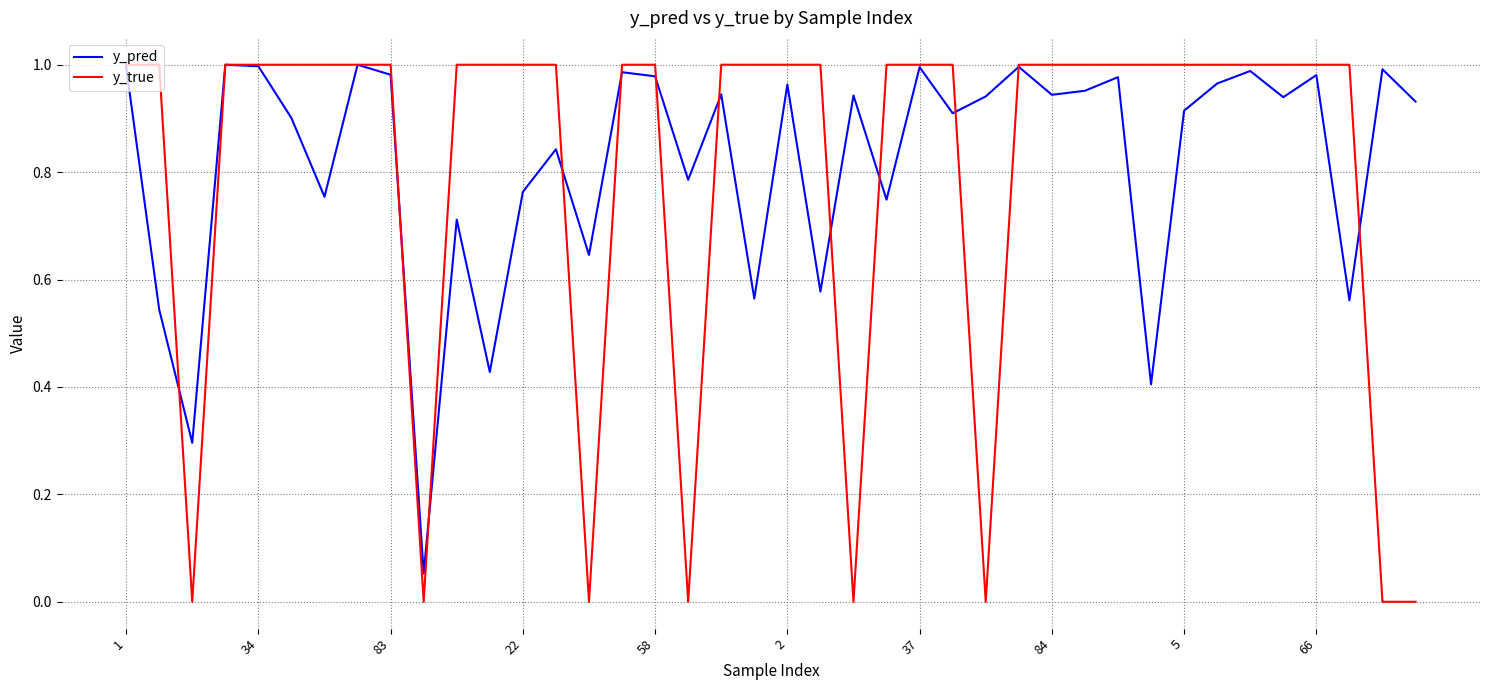

Which series has the largest range (max minus min)?

y_true